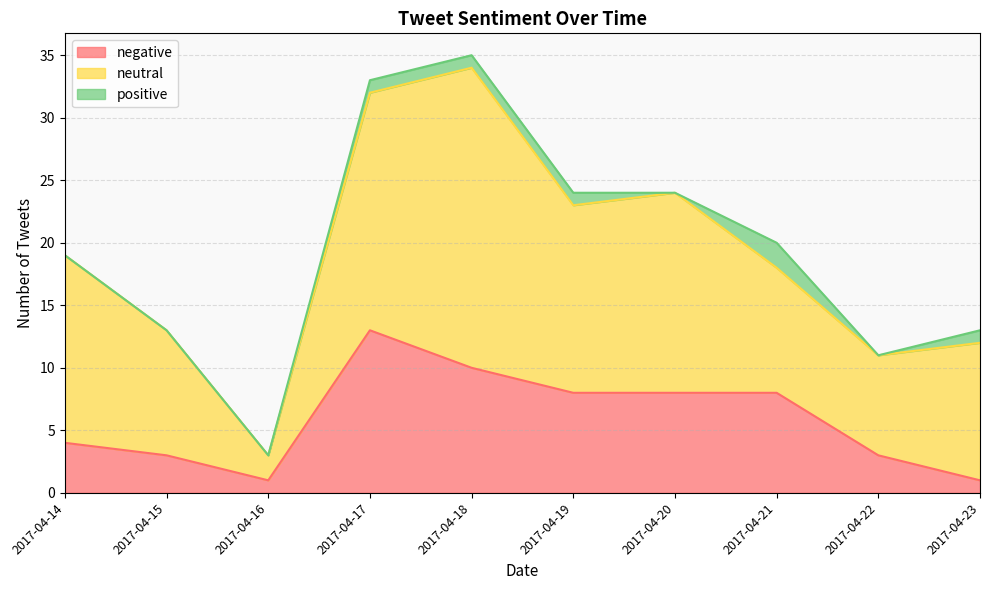

What is the total value across all series at 2017-04-20?

24